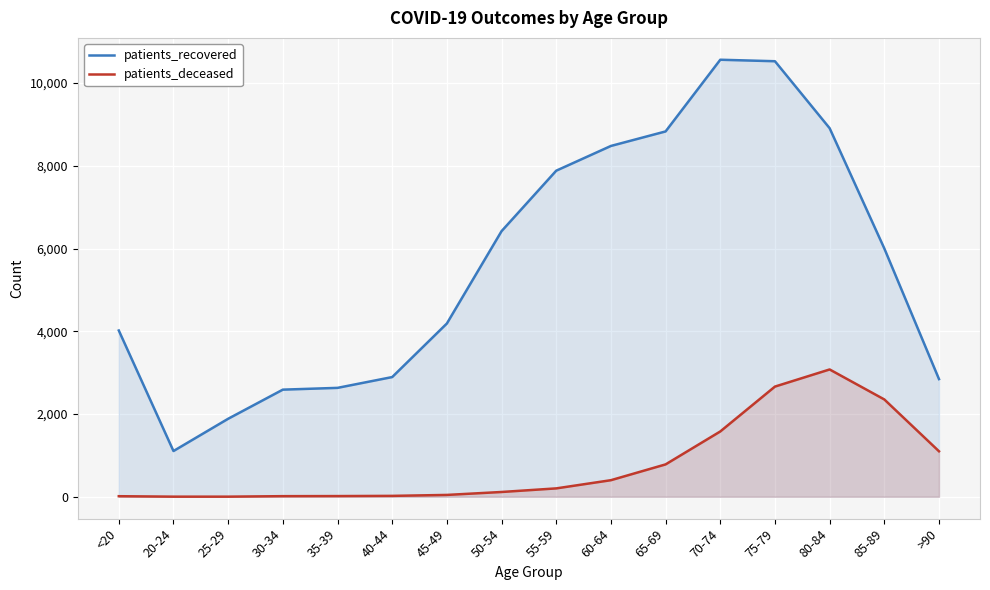

Reading right to left, extract all data points from this chart.

patients_recovered: 2845	6003	8910	10529	10565	8832	8481	7883	6421	4189	2894	2633	2590	1886	1106	4020
patients_deceased: 1100	2353	3078	2664	1579	783	401	203	116	45	22	17	15	3	3	14